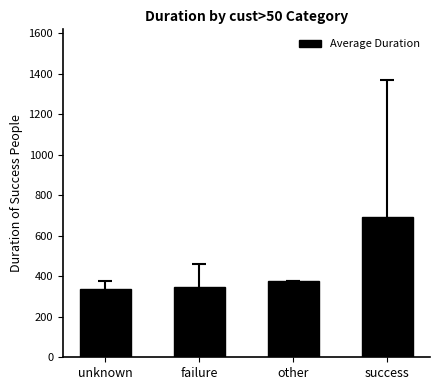

What is the average value?

439.1